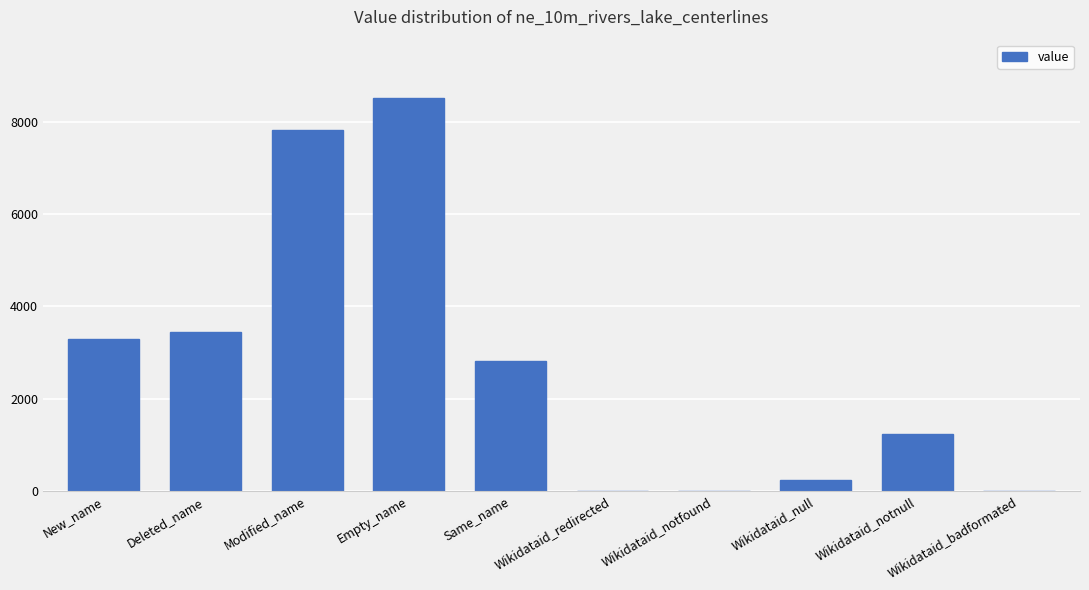

The value at Wikidataid_redirected is 5499. True or false?

False